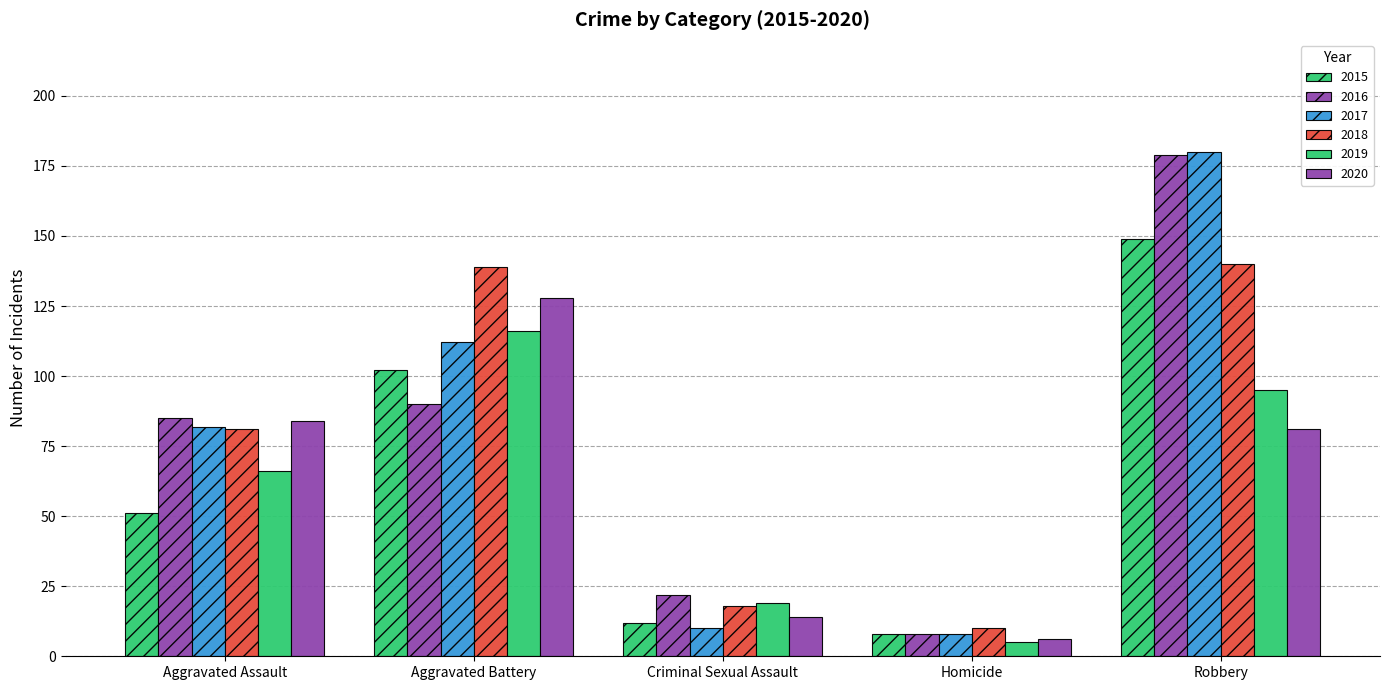

Does the chart contain stacked bars?

No